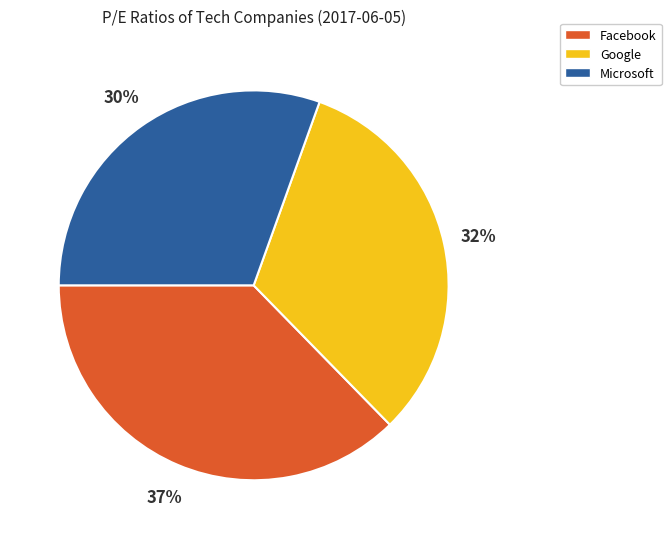

What is the smallest slice in the pie chart?

Microsoft